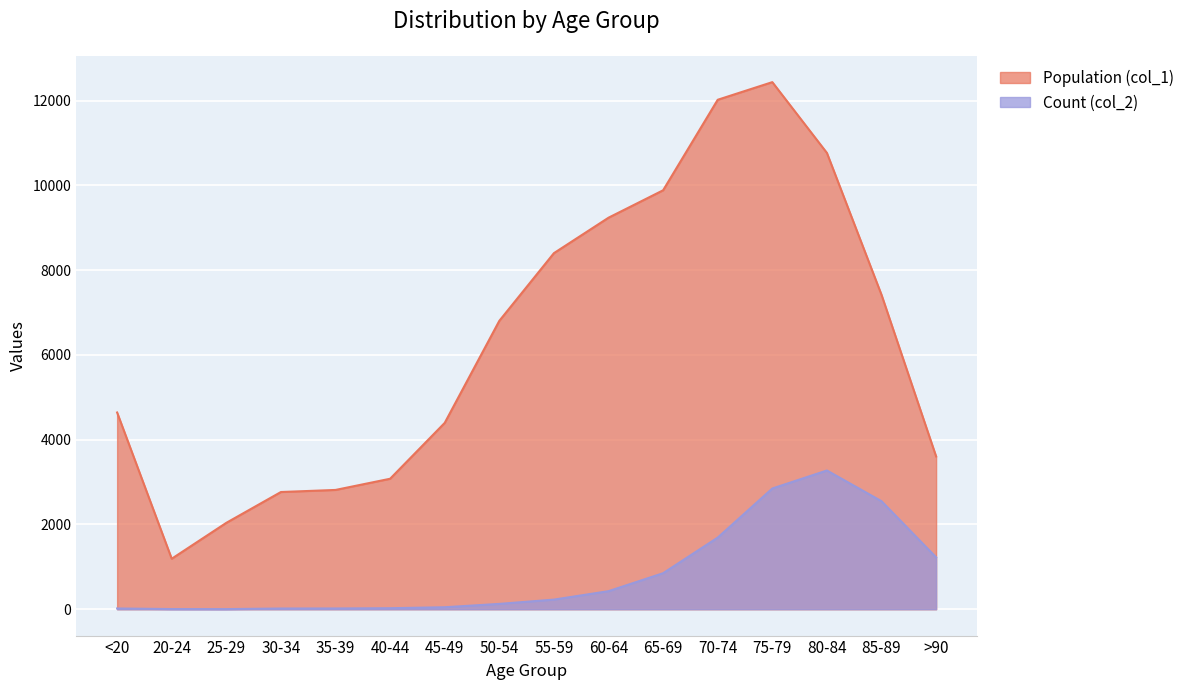

True or false: Count (col_2) has more than 1 interior local peaks.

False